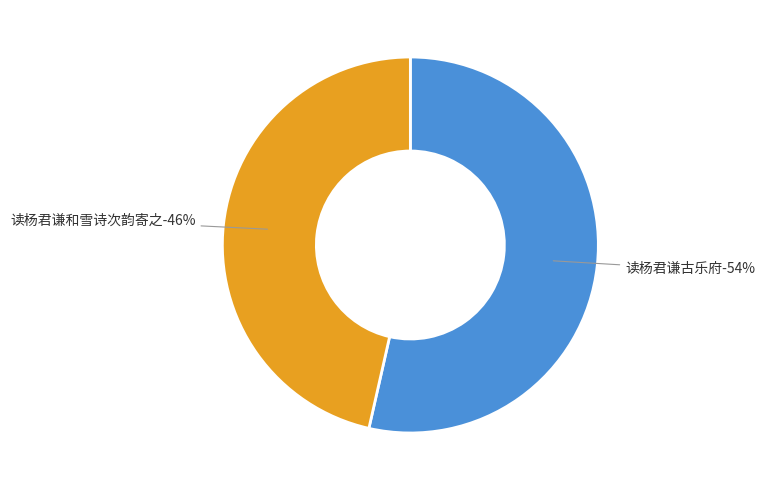

True or false: 读杨君谦和雪诗次韵寄之 accounts for 58% of the total.

False